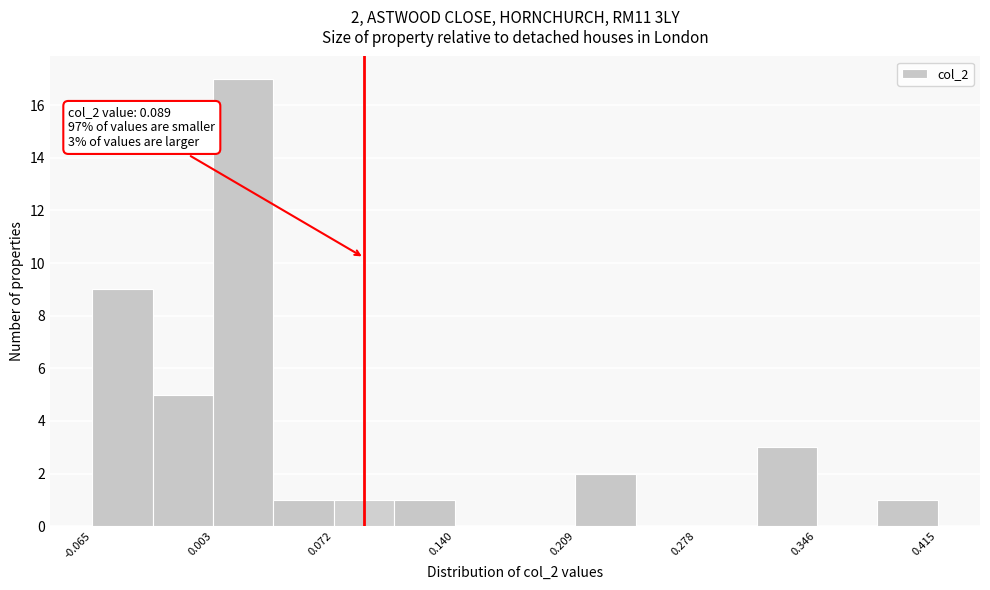

Read against the x-axis, roughly where is the centre of the tallest bar?

0.02